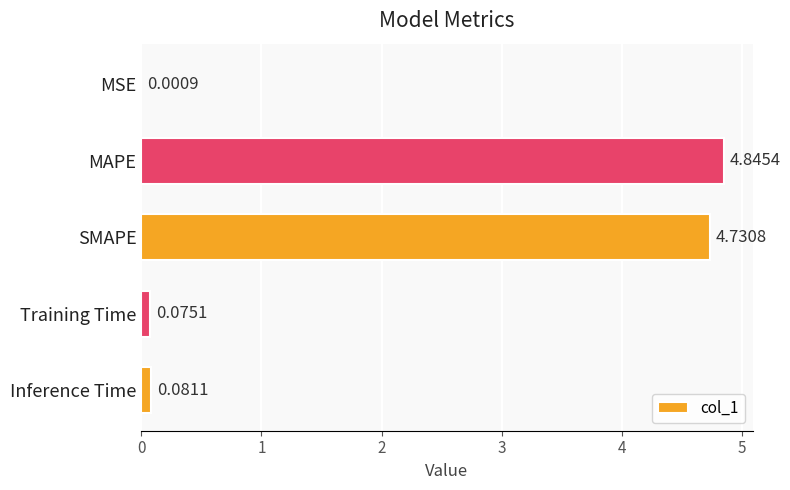

Where is the data nearest to the value 2?

Inference Time